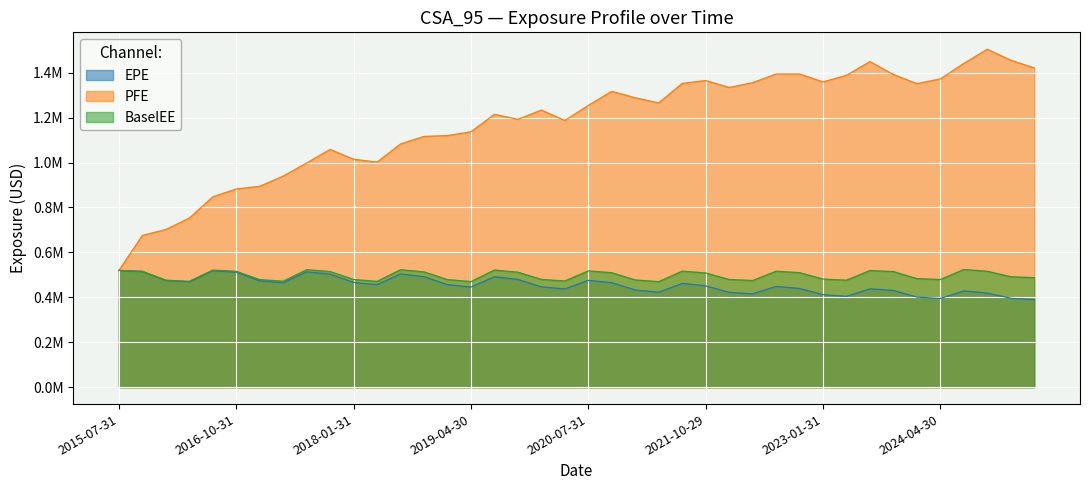

Is the value of PFE at 2024-07-31 greater than the value of EPE at 2016-01-29?

Yes